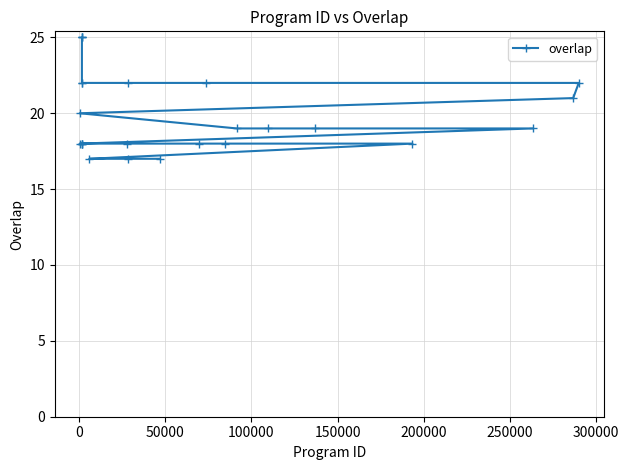

What is the sum of all values?

497